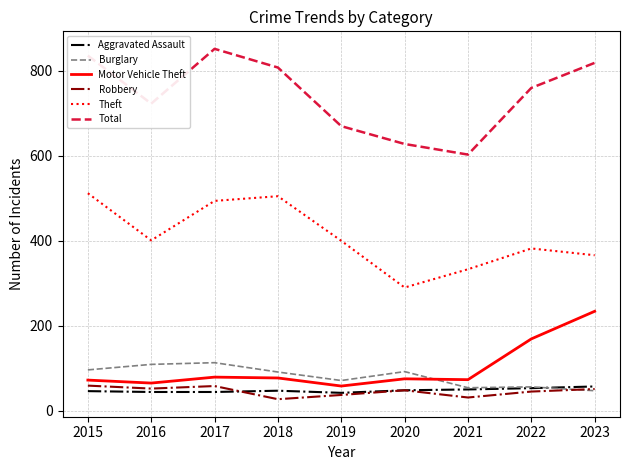

Which series has the largest total across all categories?

Total